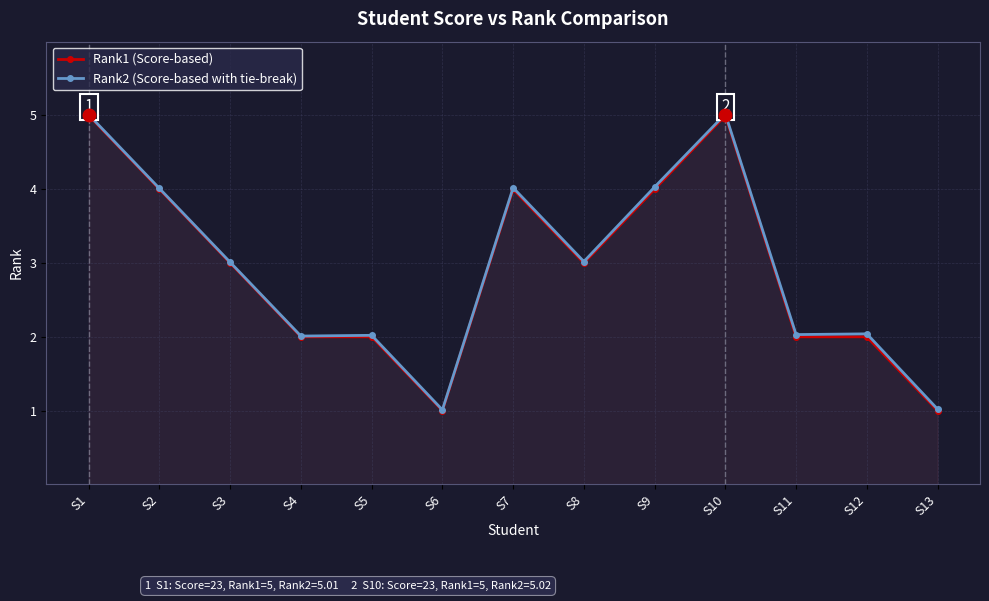

Reading right to left, list all the values displayed in this chart.

Rank1 (Score-based): 1.0	2.0	2.0	5.0	4.0	3.0	4.0	1.0	2.0	2.0	3.0	4.0	5.0
Rank2 (Score-based with tie-break): 1.0	2.0	2.0	5.0	4.0	3.0	4.0	1.0	2.0	2.0	3.0	4.0	5.0